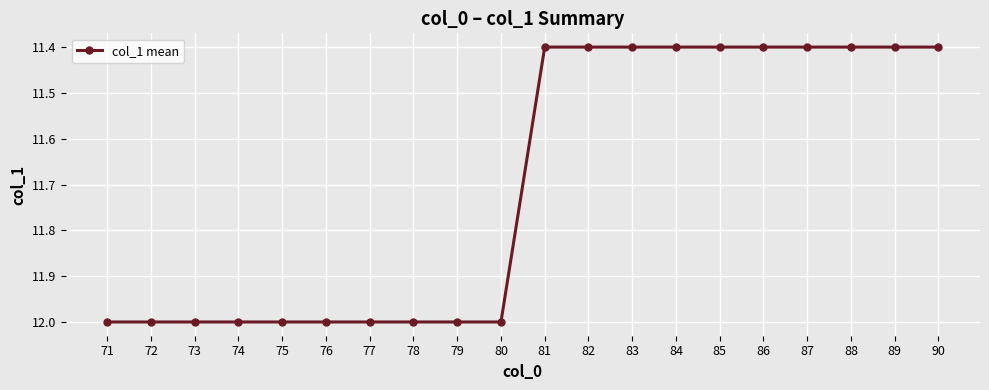

What is the sum of all values?

234.0